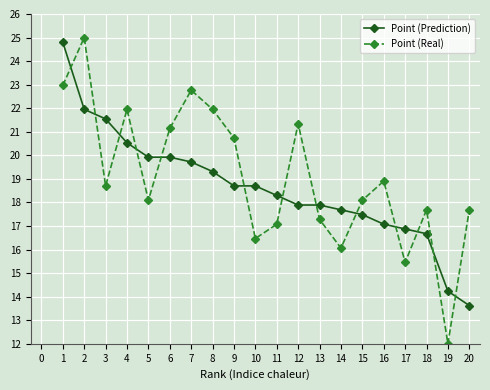

What is the sum of all Point (Real) values?

381.4